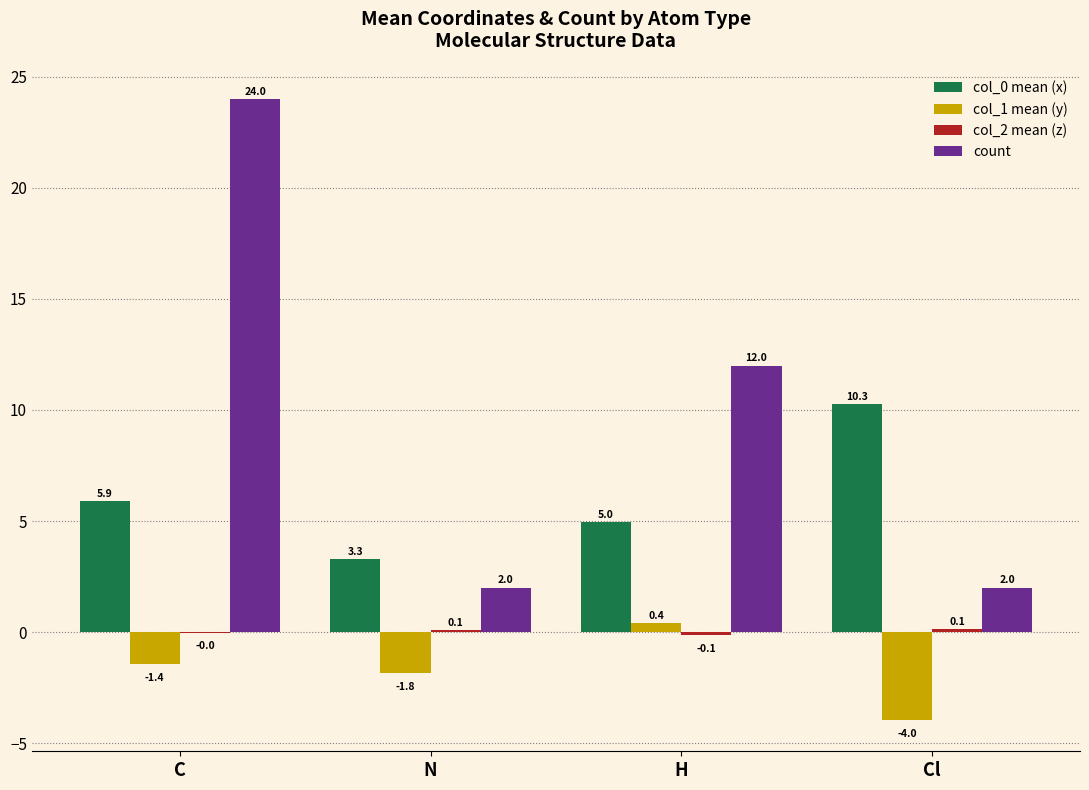

At which category is the sum across all series the highest?

C